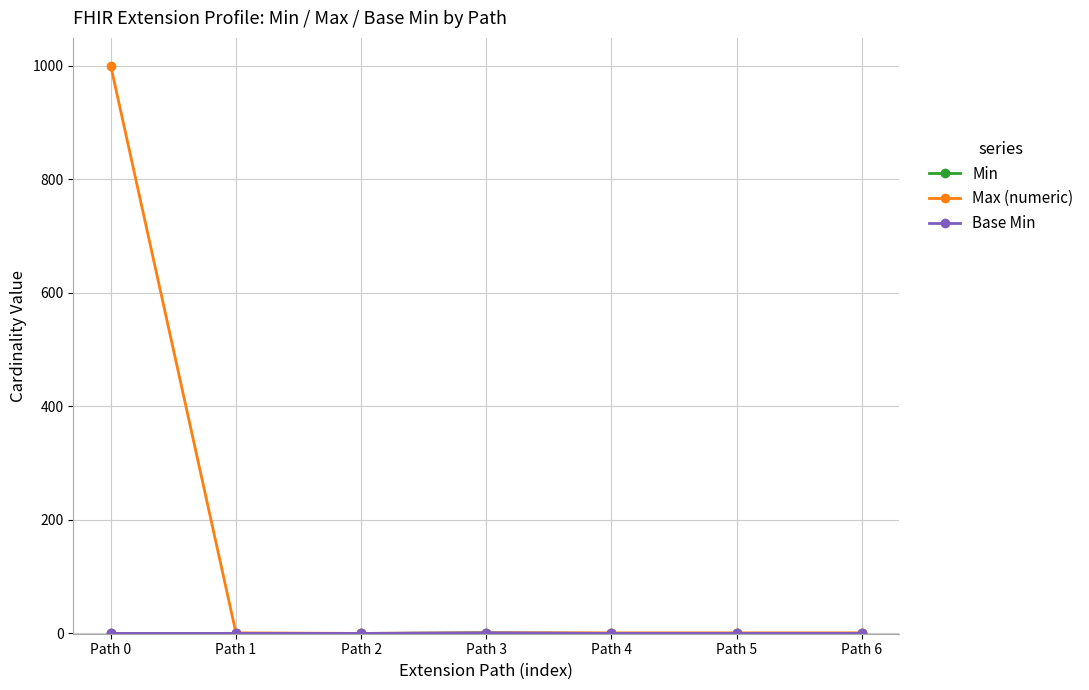

Is this an area chart (filled region under the line)?

No